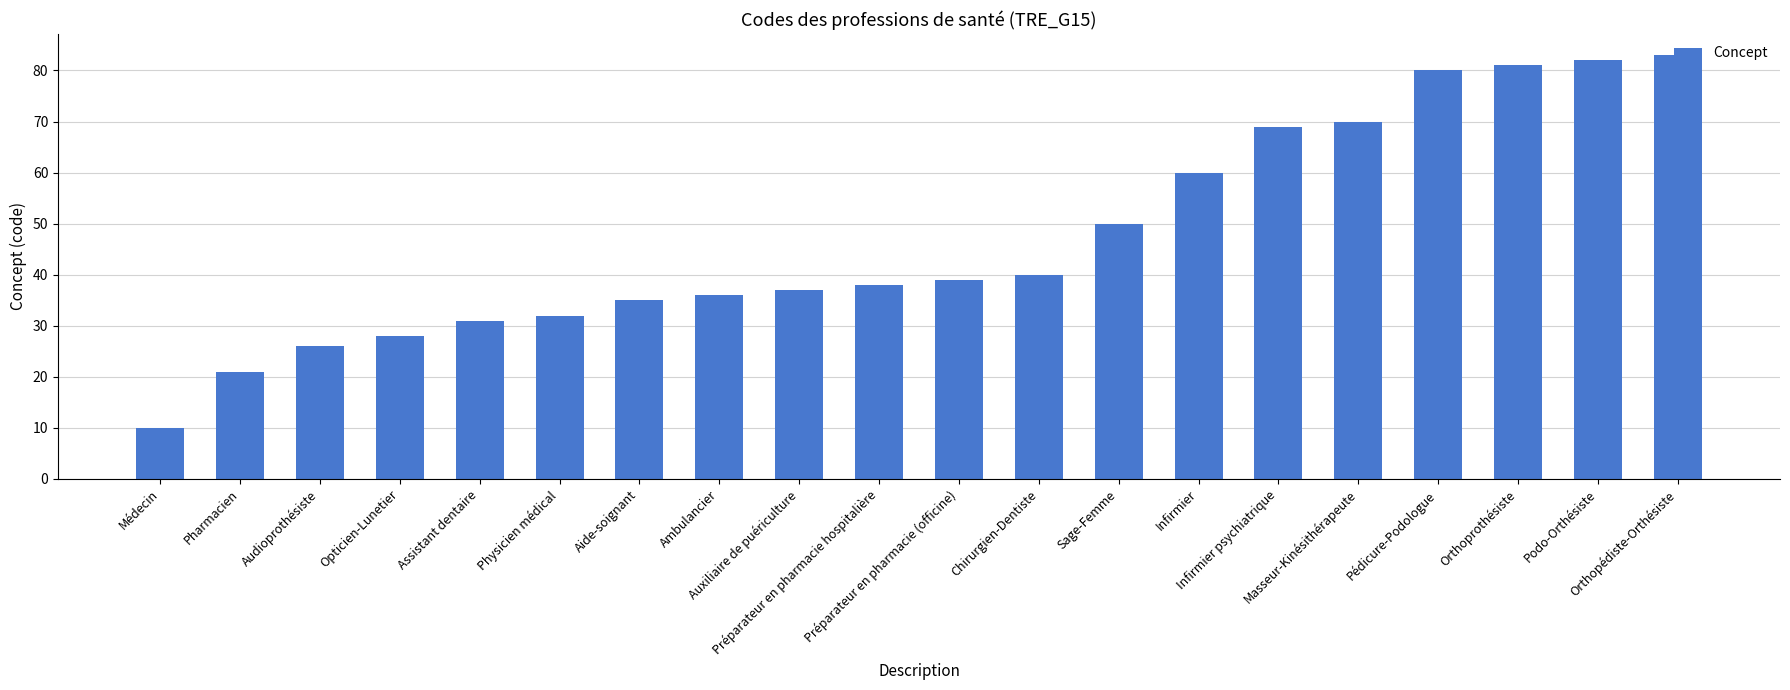

What is the average value?

47